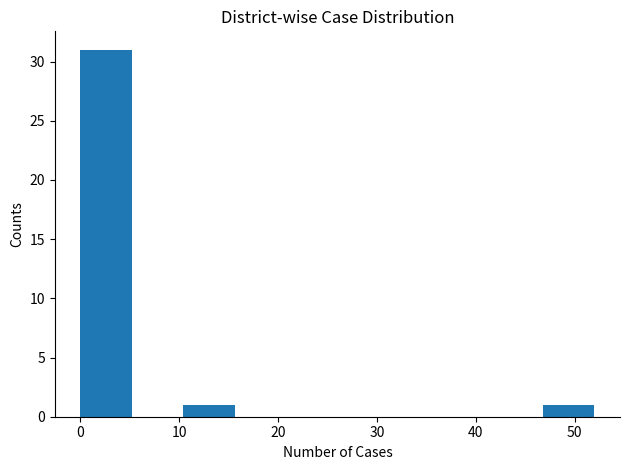

Reading left to right, transcribe this chart: for each bar, give the range it covers on the x-axis and its height. Neither the bar edges nor the heights are printed on the chart, so give them approximately, as read against the axes.

0.0 to 5.2: 31
5.2 to 10.4: 0
10.4 to 15.6: 1
15.6 to 20.8: 0
20.8 to 26.0: 0
26.0 to 31.2: 0
31.2 to 36.4: 0
36.4 to 41.6: 0
41.6 to 46.8: 0
46.8 to 52.0: 1